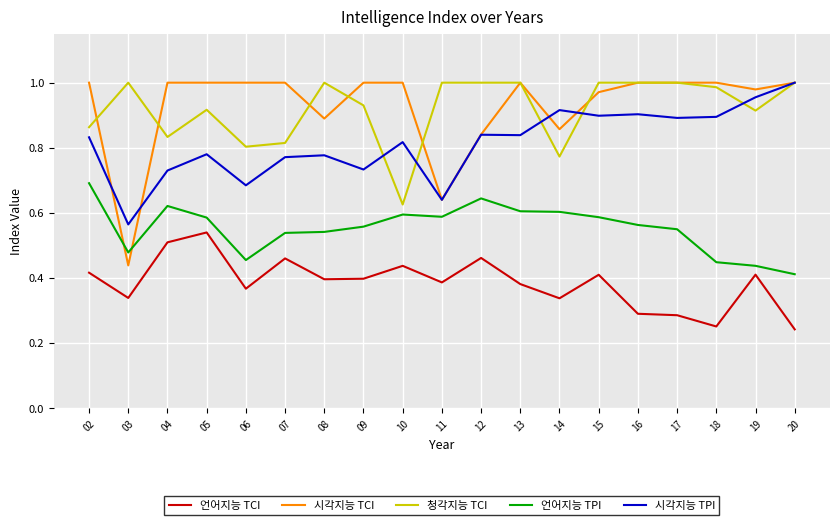

At which label does 시각지능 TPI reach its minimum?

03